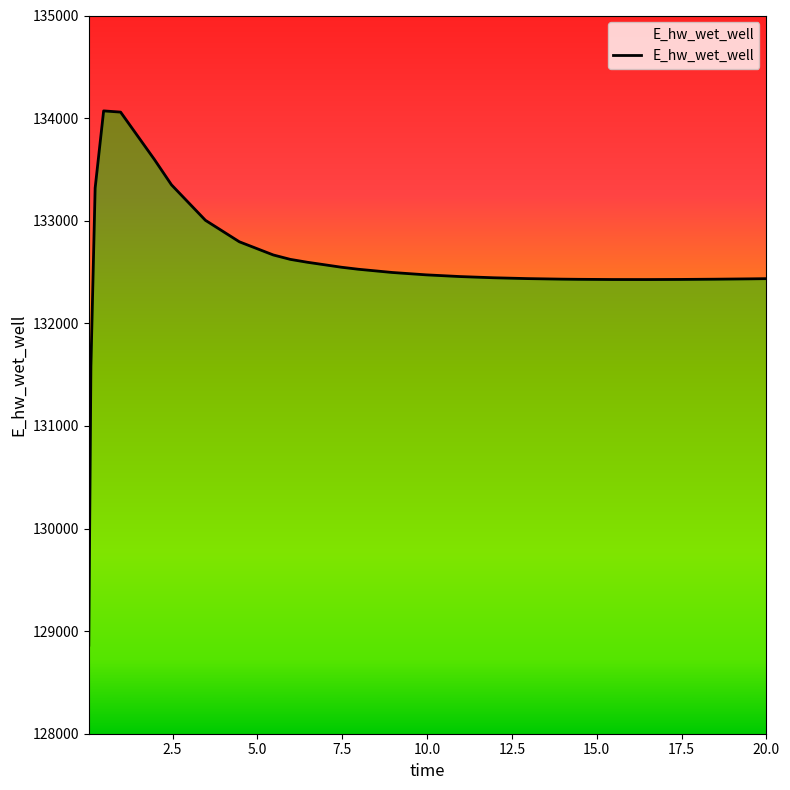

What is the difference between the maximum and minimum values?

5207.4